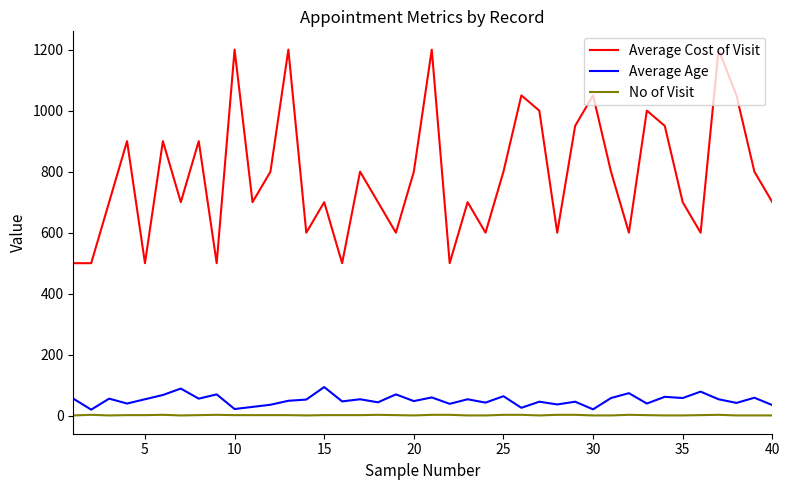

True or false: Average Cost of Visit and No of Visit cross at least once.

False